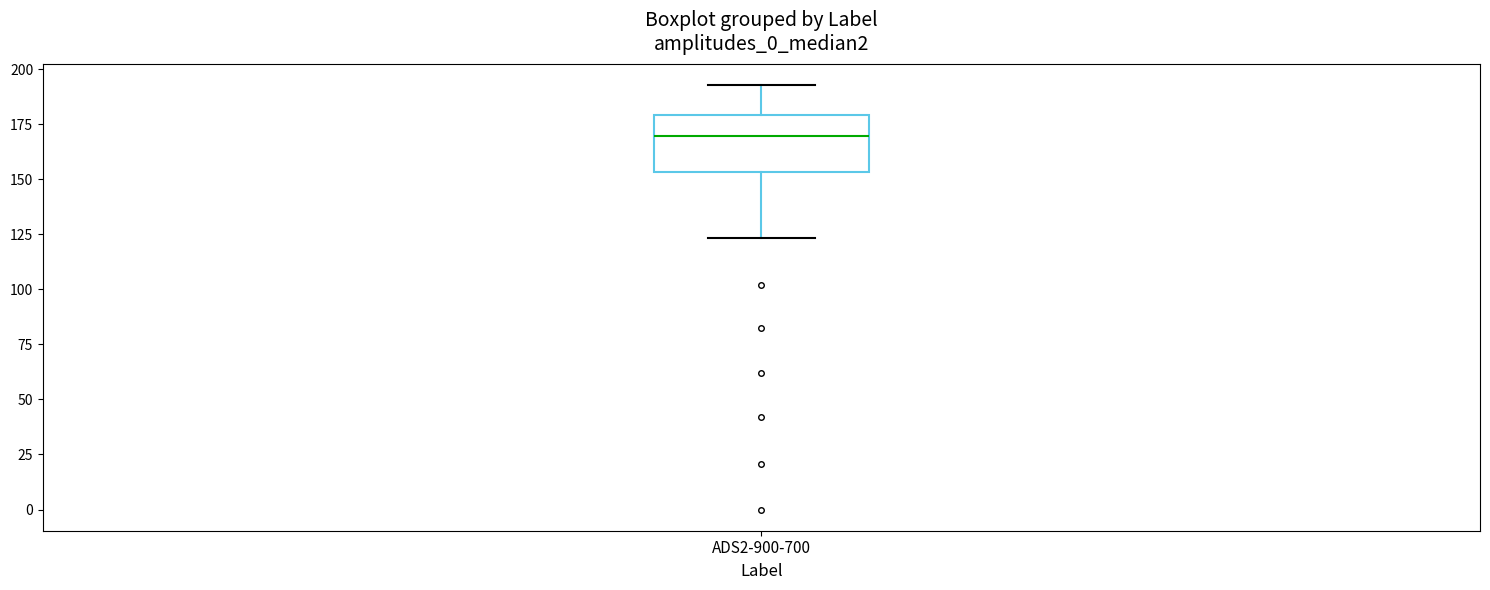

Read this box plot against the y-axis: the position of the median line, the range covered by the box, and the ends of both whiskers. The values are not printed on the chart, so give them approximately, as read against the axis.

median 170, box 155 to 180, whiskers 125 to 195